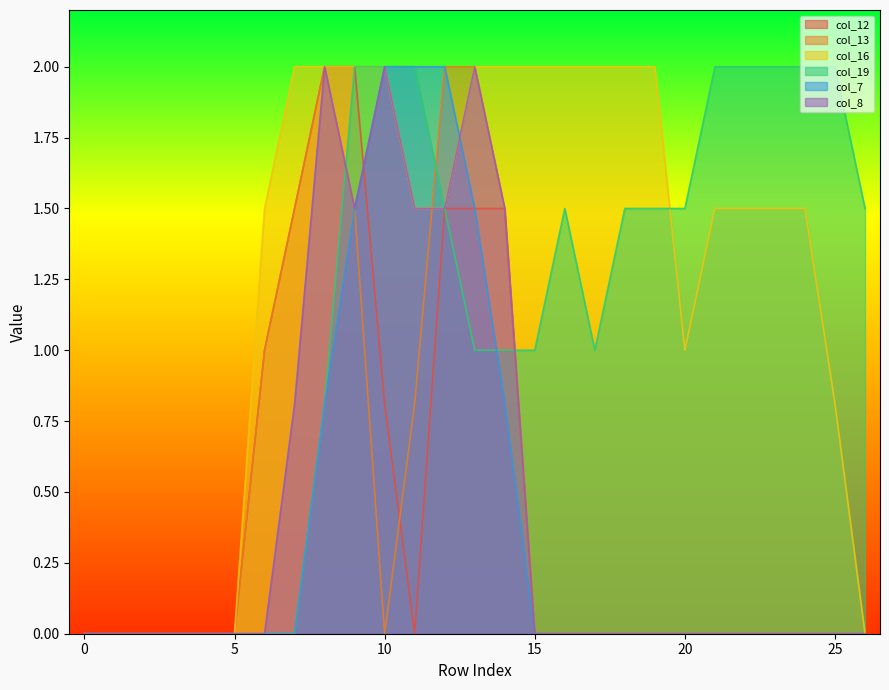

Does the chart have visible grid lines?

No